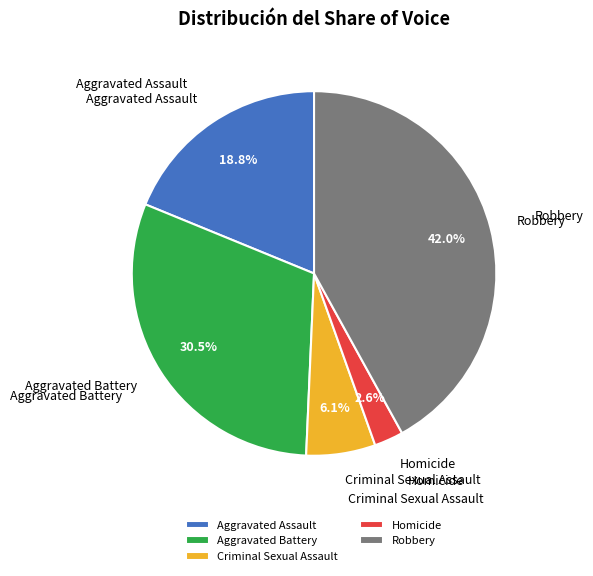

Combined, what portion of the pie is Robbery and Aggravated Battery?

72.5%